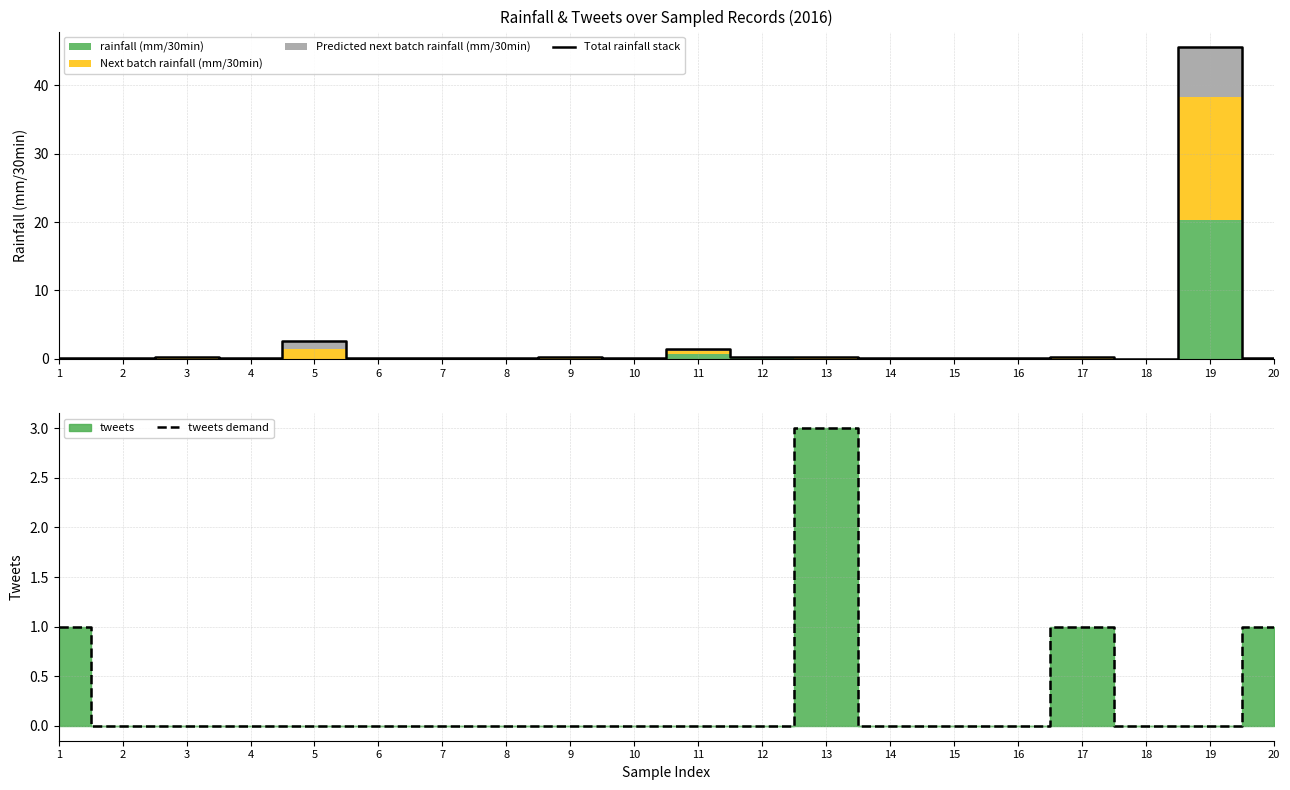

The Total rainfall stack series shows 0.1 at 1. True or false?

True